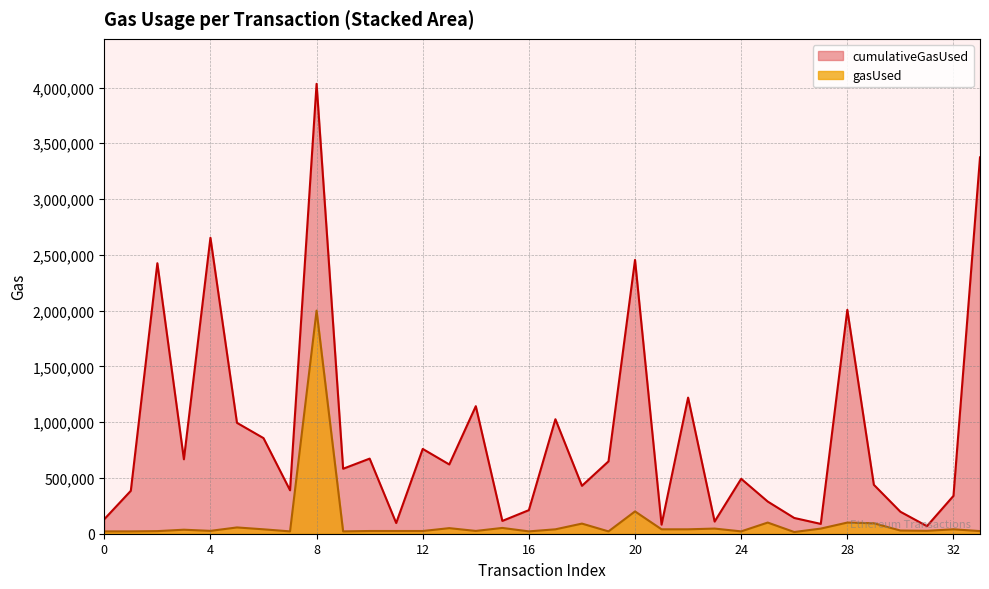

List the labels in order of cumulativeGasUsed value, smallest first.

31, 21, 27, 11, 23, 15, 0, 26, 30, 16, 25, 32, 1, 7, 18, 29, 24, 9, 13, 19, 3, 10, 12, 6, 5, 17, 14, 22, 28, 2, 20, 4, 33, 8